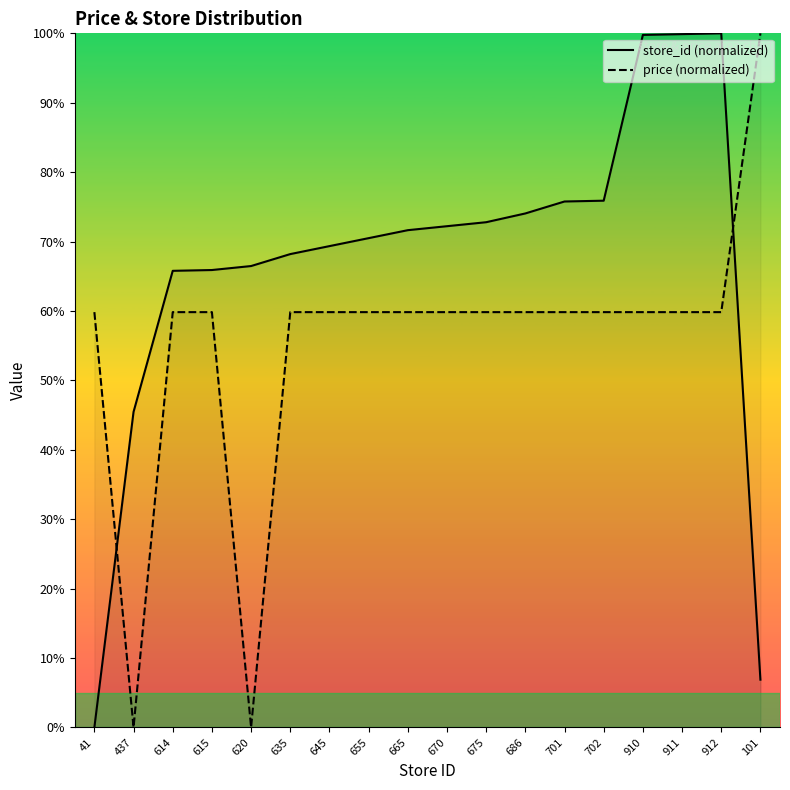

Which series changed the most between 615 and 911?

store_id (normalized)